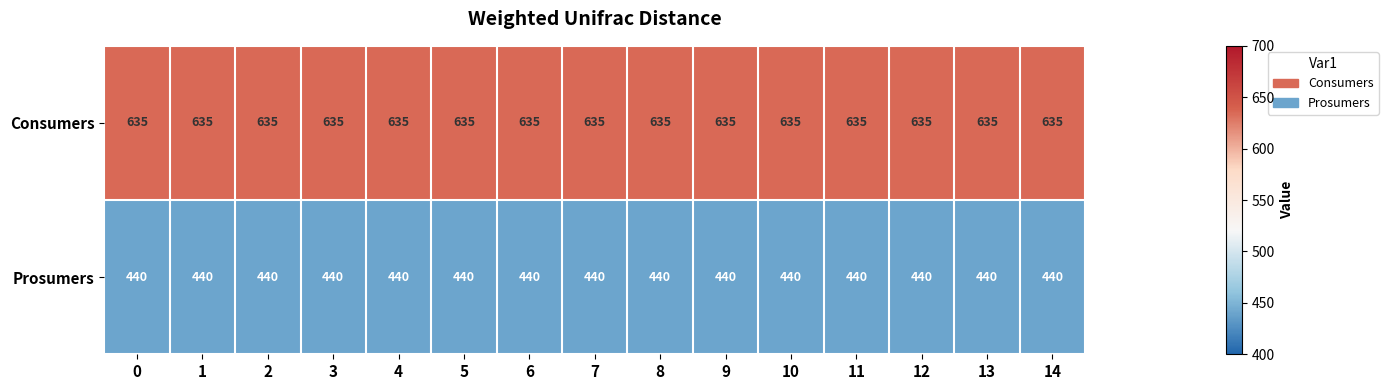

Is the value of Prosumers at 12 greater than the value of Consumers at 6?

No